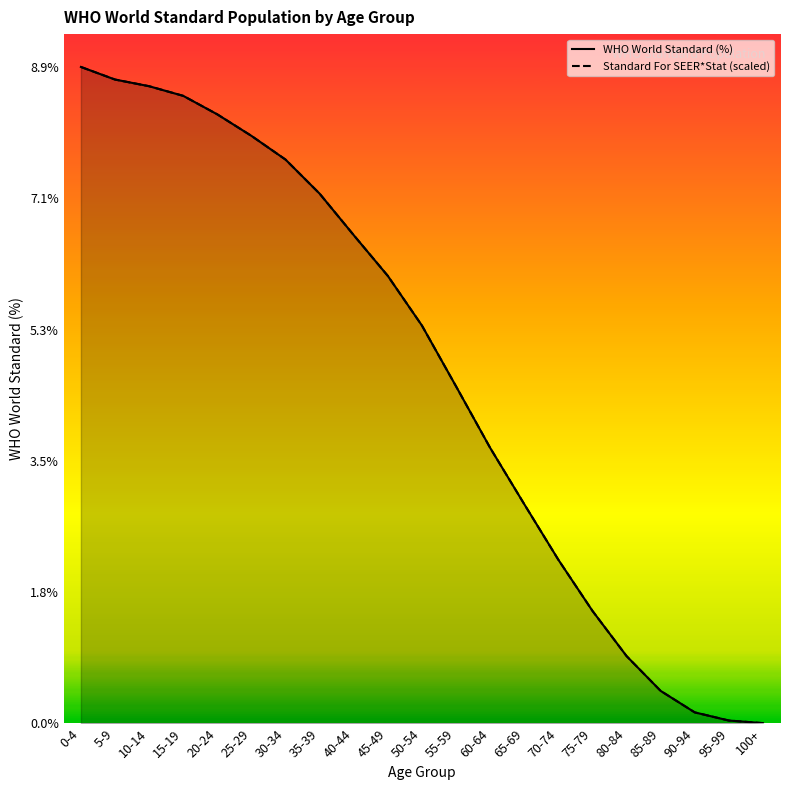

Is it true that Standard For SEER*Stat (scaled) equals 8.7 at 5-9?

True